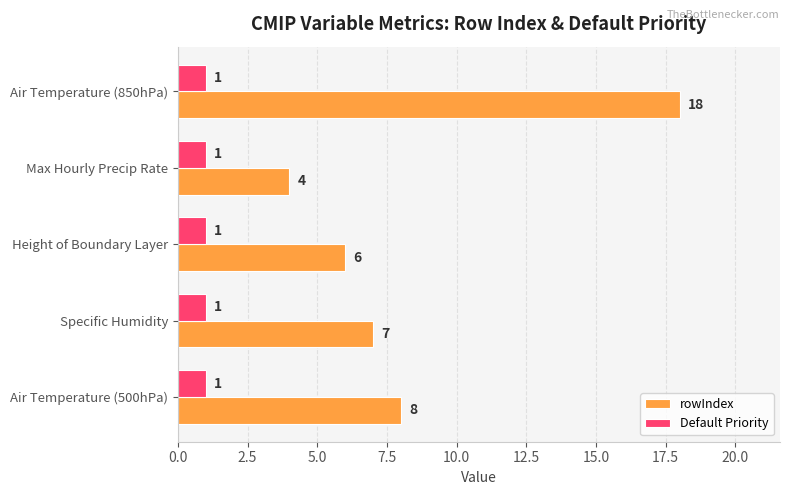

What are all the series names shown in the legend?

rowIndex, Default Priority